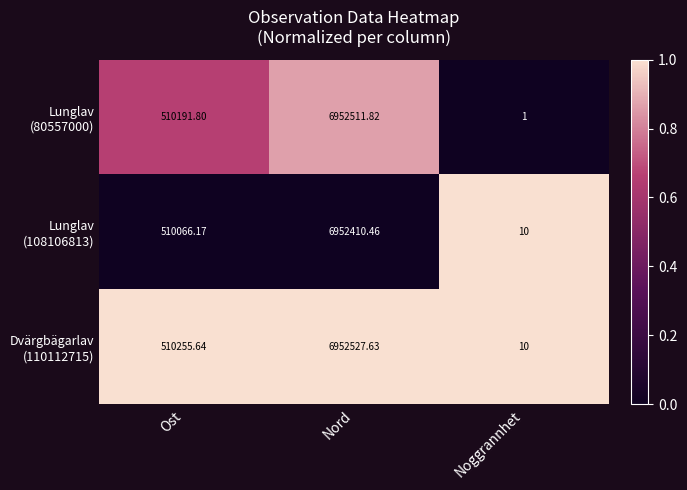

Which label corresponds to the largest value in the chart?

Nord